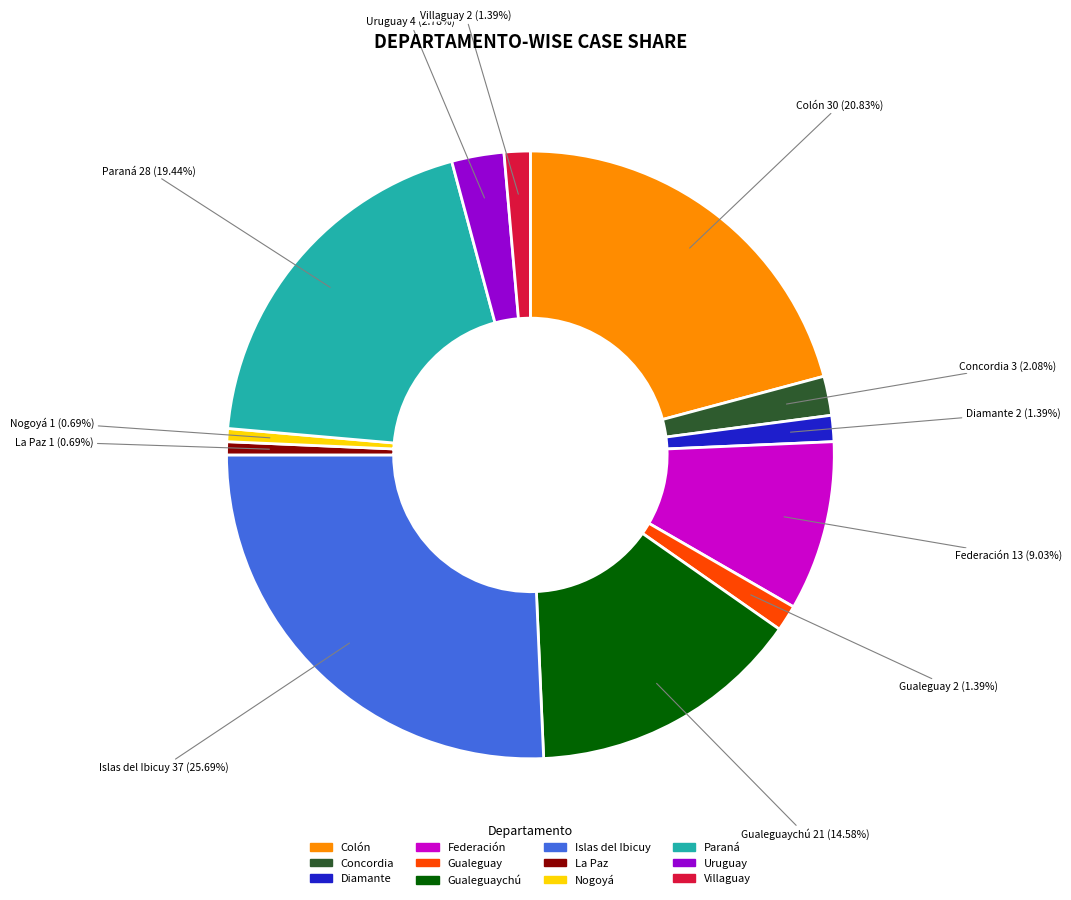

Is there a majority slice in this chart?

No